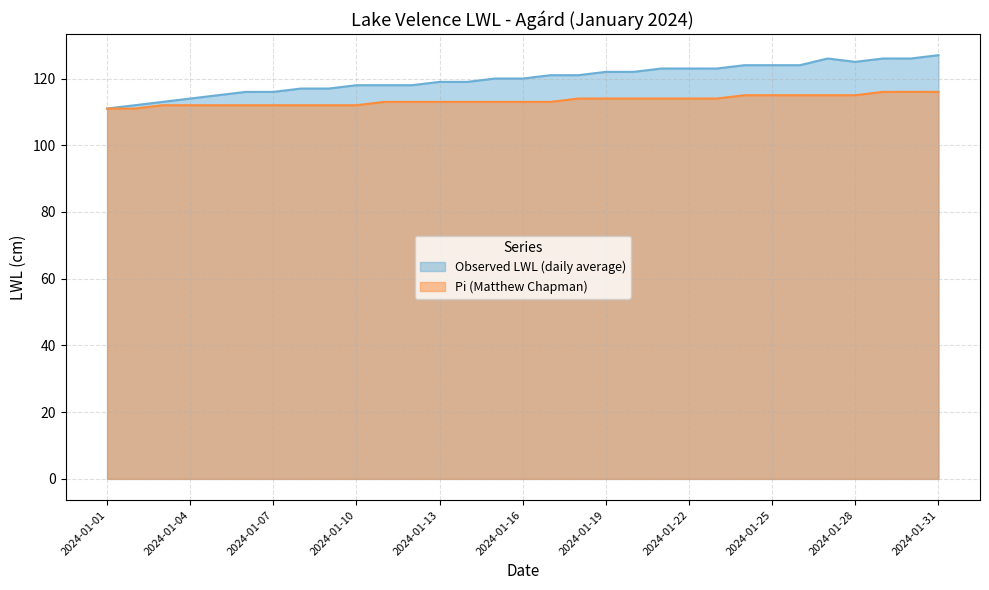

Is it true that Observed LWL (daily average) equals 122 at 2024-01-20?

True